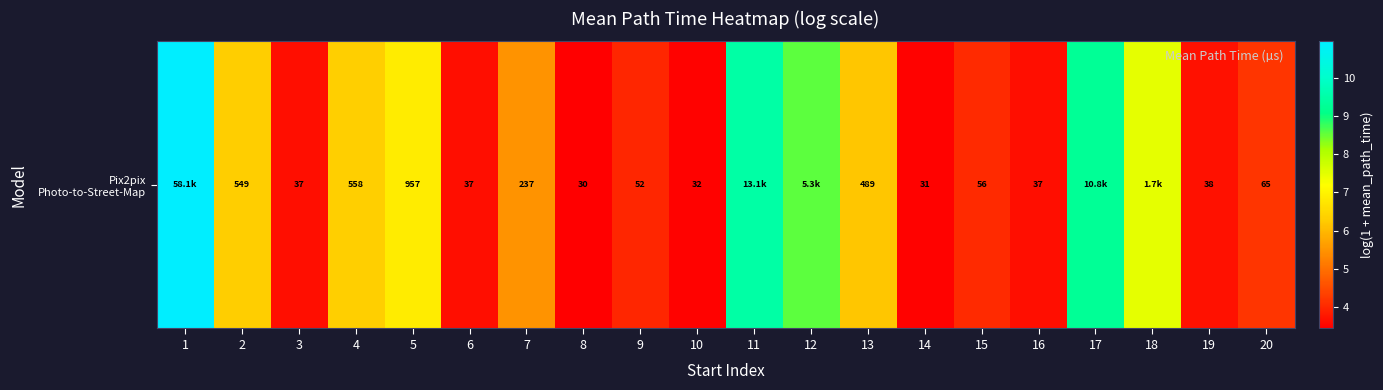

Reading left to right, what are all the values shown in this chart?

1=11.0	2=6.3	3=3.6	4=6.3	5=6.9	6=3.6	7=5.5	8=3.4	9=4.0	10=3.5	11=9.5	12=8.6	13=6.2	14=3.5	15=4.0	16=3.6	17=9.3	18=7.5	19=3.7	20=4.2